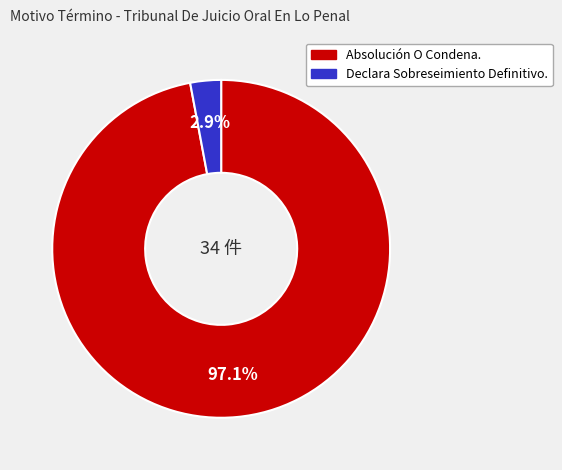

What percentage is the Absolución O Condena. slice, to the nearest percent?

97%